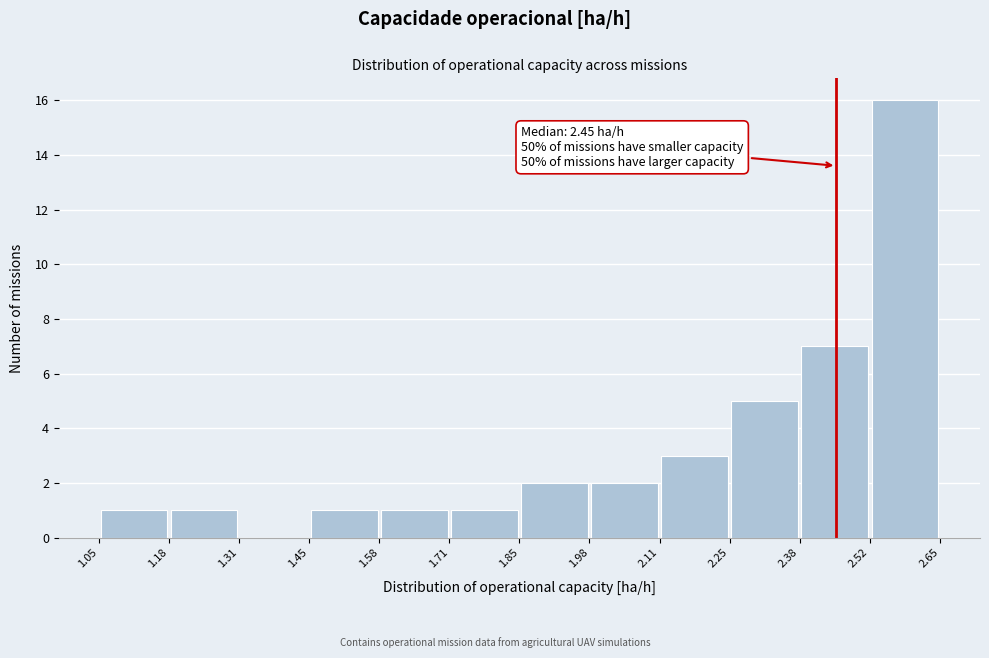

Which range on the x-axis has the tallest bar?

2.52 to 2.65